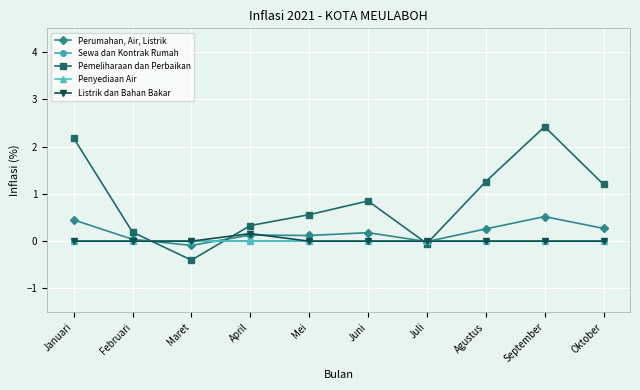

Is this an area chart (filled region under the line)?

No